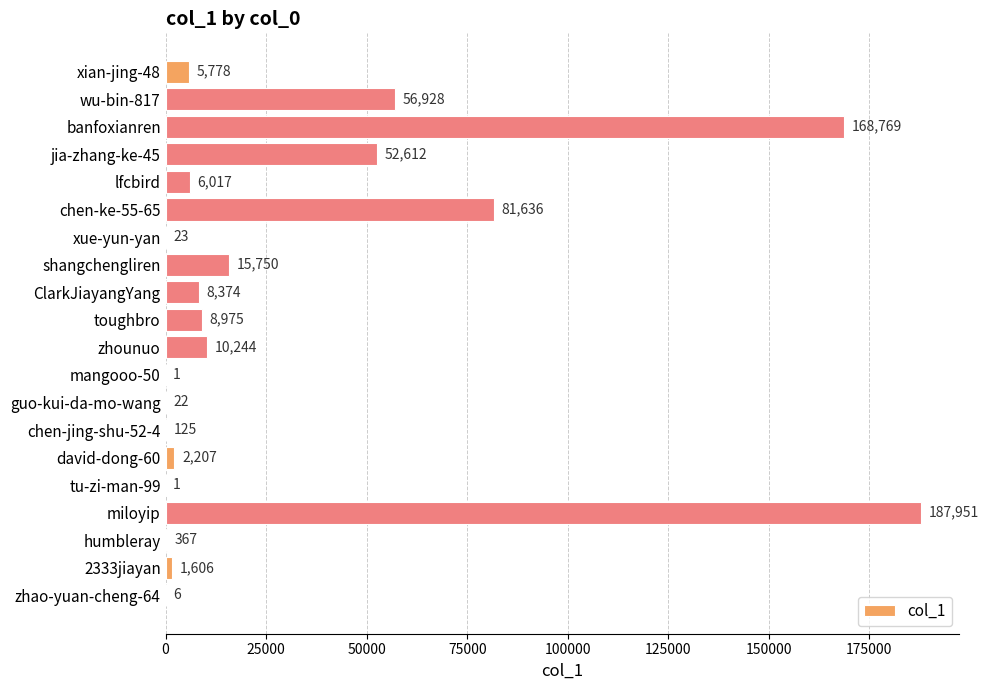

The chart shows a value of 6017 at lfcbird. True or false?

True